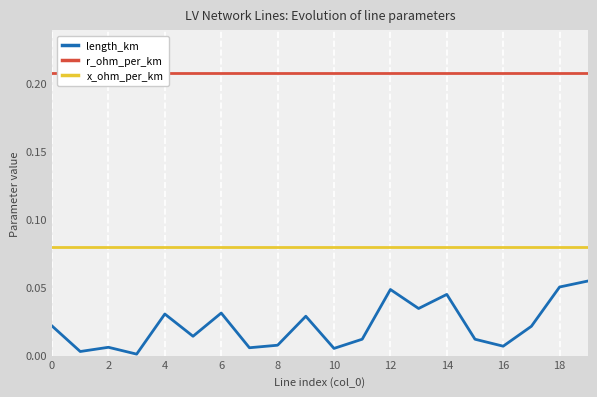

The value of r_ohm_per_km at 2 is 0.2. True or false?

True